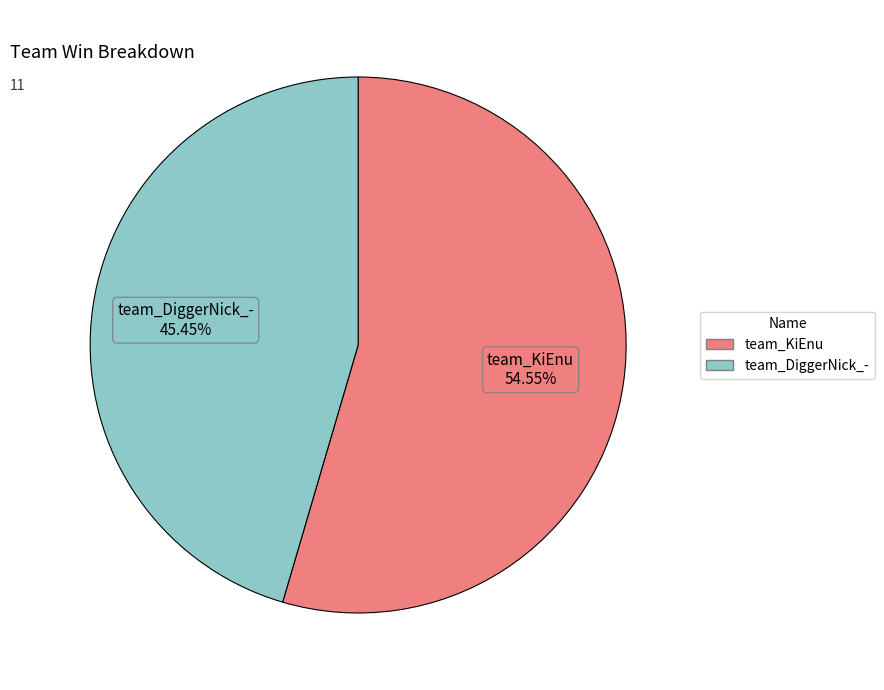

Combined, what portion of the pie is team_KiEnu and team_DiggerNick_-?

100.0%